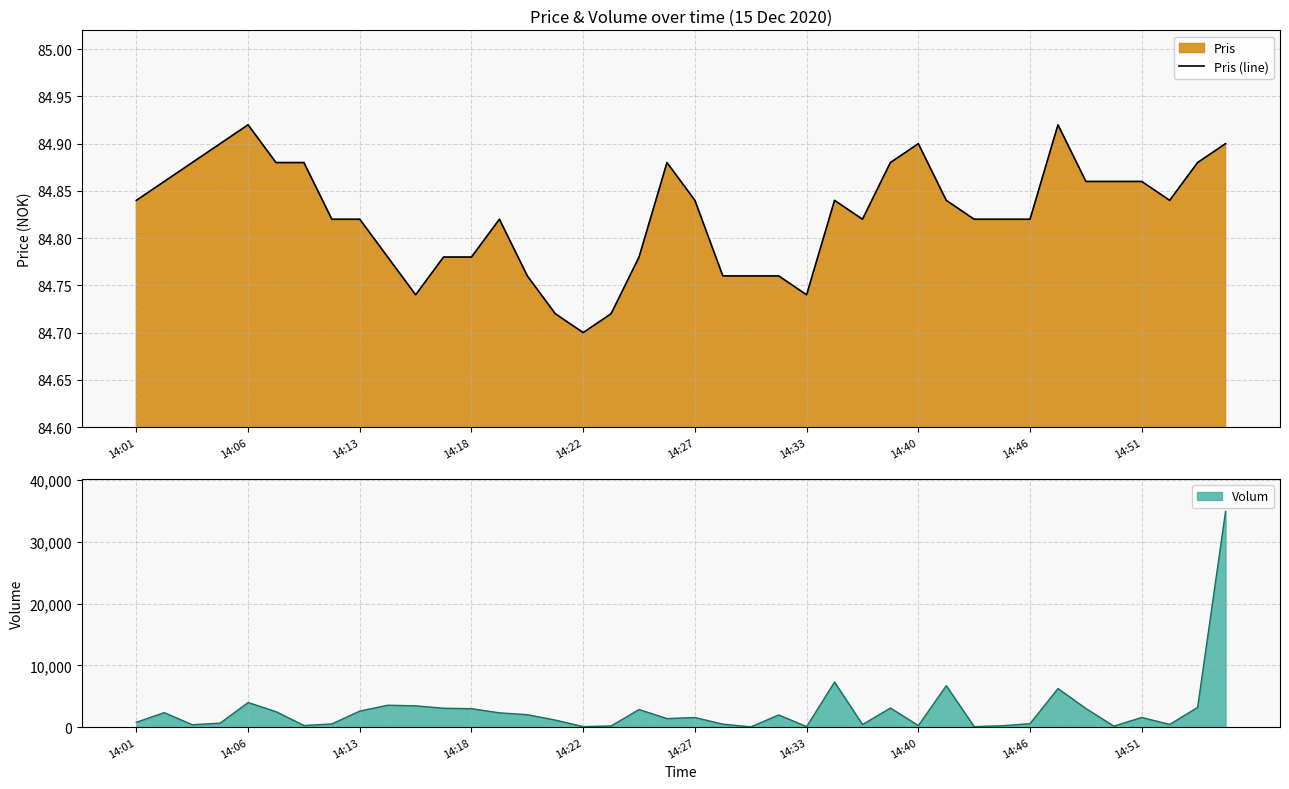

Reading left to right, transcribe all the data shown in this chart.

84.8	84.9	84.9	84.9	84.9	84.9	84.9	84.8	84.8	84.8	84.7	84.8	84.8	84.8	84.8	84.7	84.7	84.7	84.8	84.9	84.8	84.8	84.8	84.8	84.7	84.8	84.8	84.9	84.9	84.8	84.8	84.8	84.8	84.9	84.9	84.9	84.9	84.8	84.9	84.9